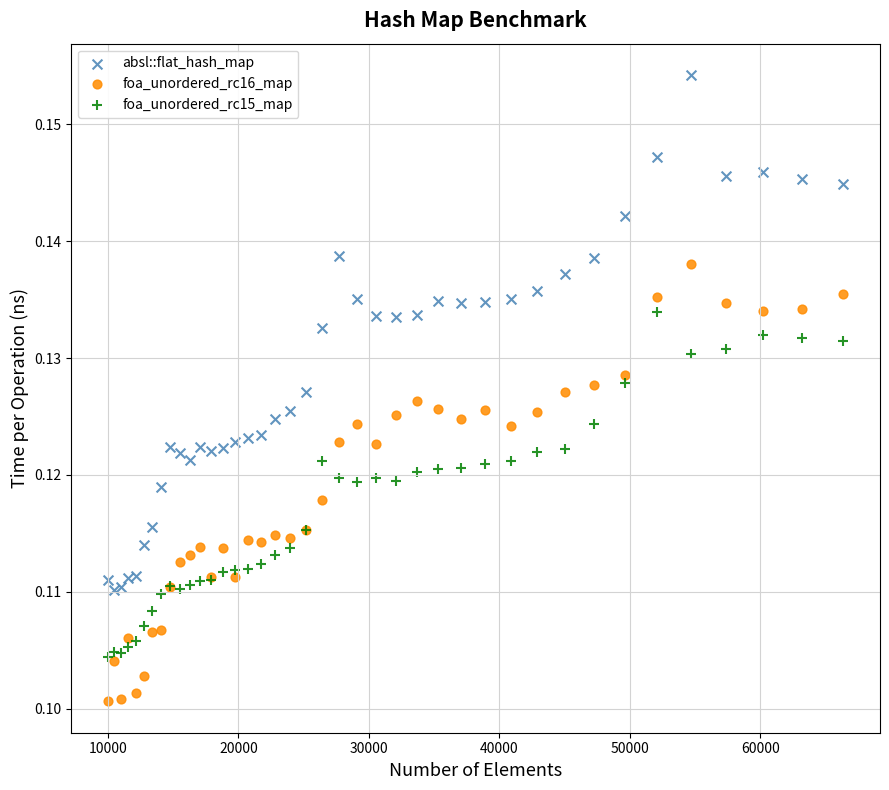

Which series reaches the minimum Y coordinate?

foa_unordered_rc16_map